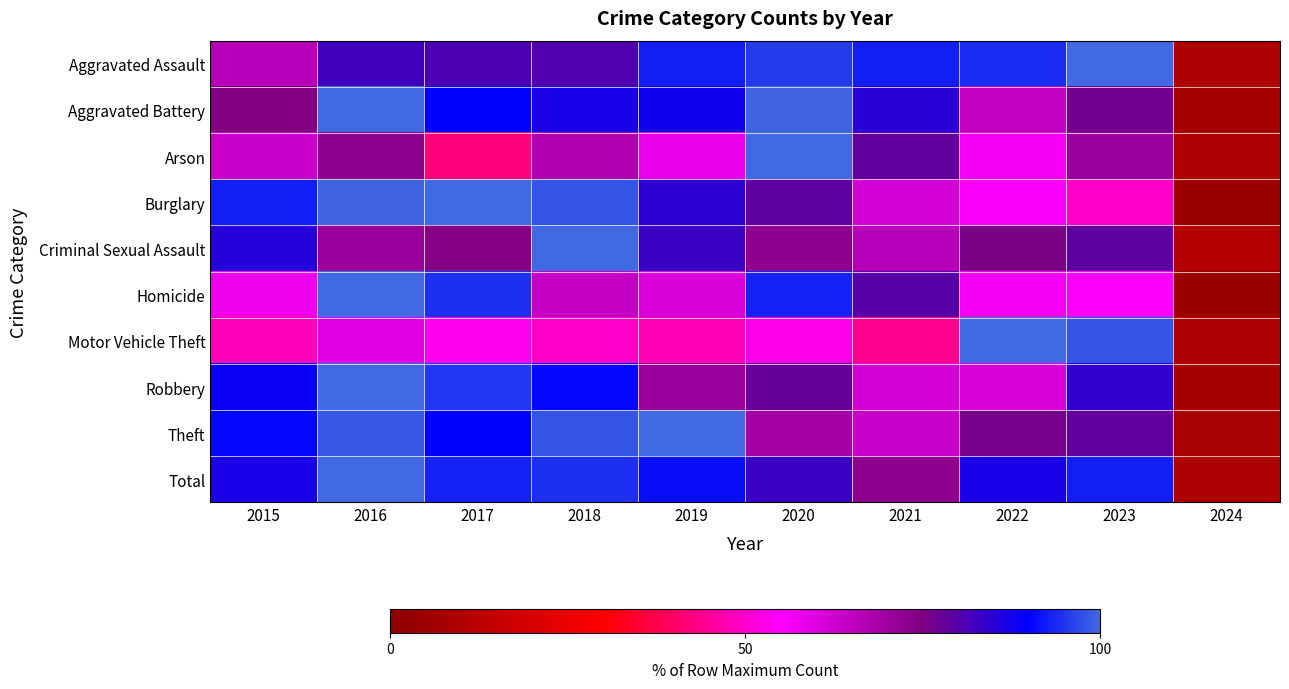

List the series in order of their peak value, highest first.

Aggravated Assault, Aggravated Battery, Arson, Burglary, Criminal Sexual Assault, Homicide, Motor Vehicle Theft, Robbery, Theft, Total